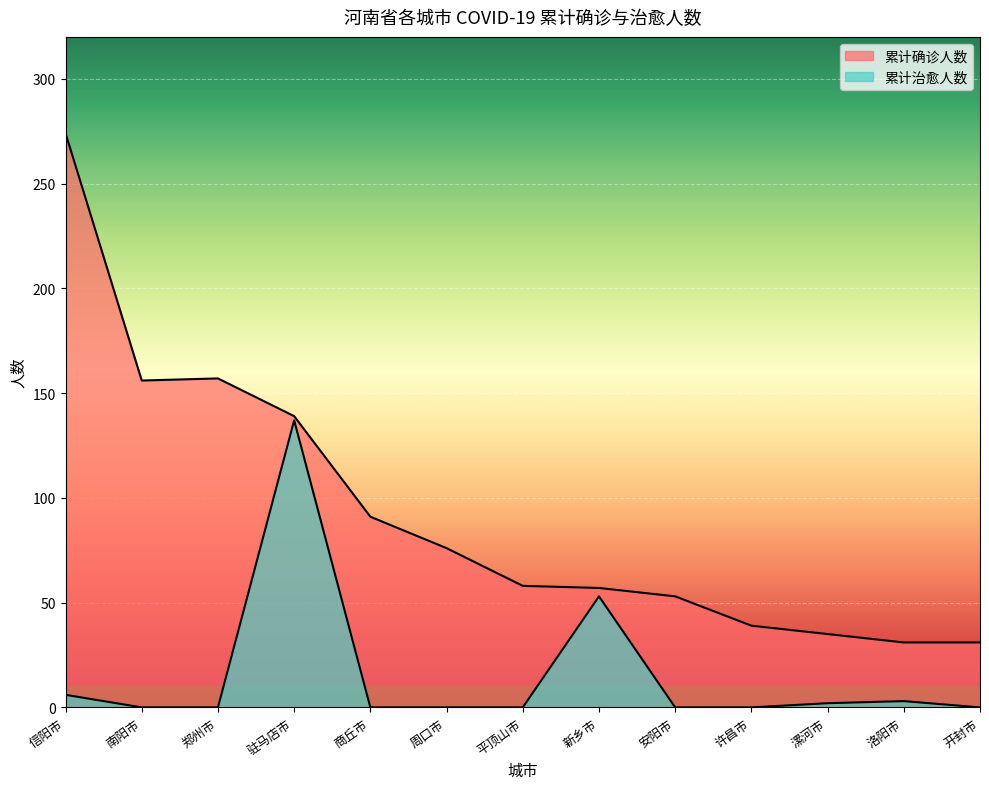

Which series has the largest total across all categories?

累计确诊人数